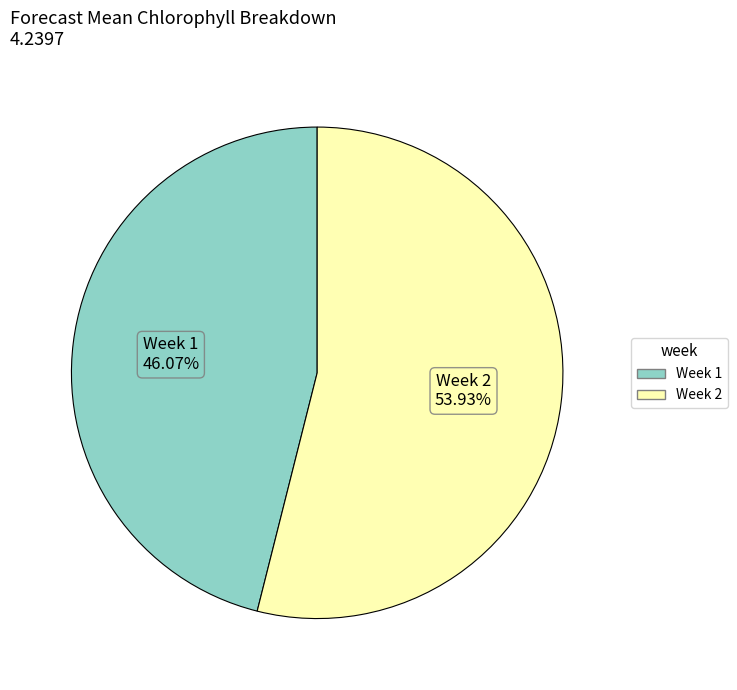

Is there any slice that represents more than half of the pie?

Yes